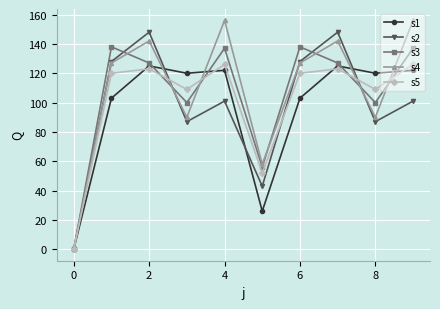

After their last crossing, which series has the higher values: s5 or s1?

s5